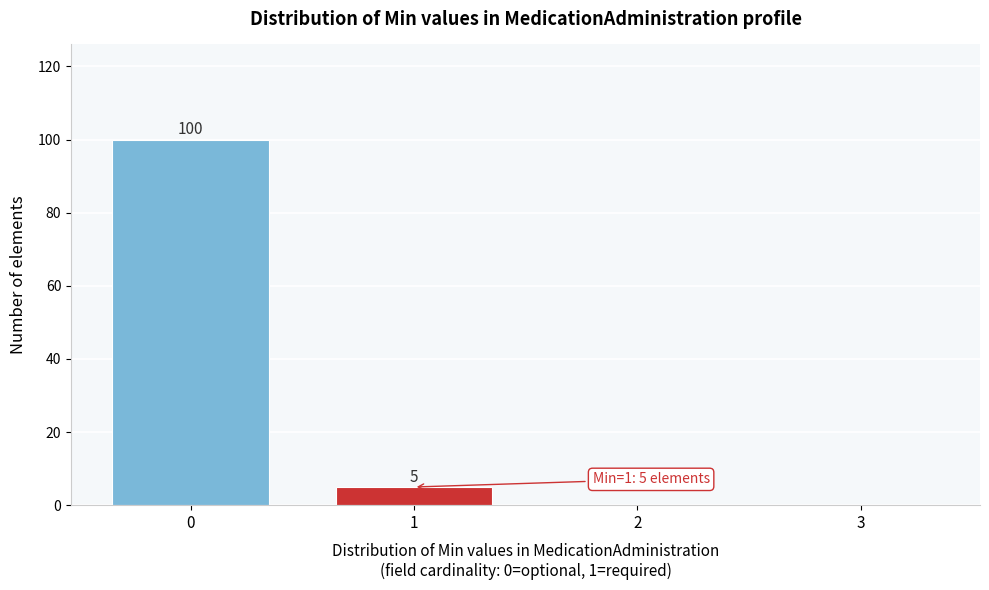

Reading left to right, transcribe all the data shown in this chart.

0=100	1=5	2=0	3=0